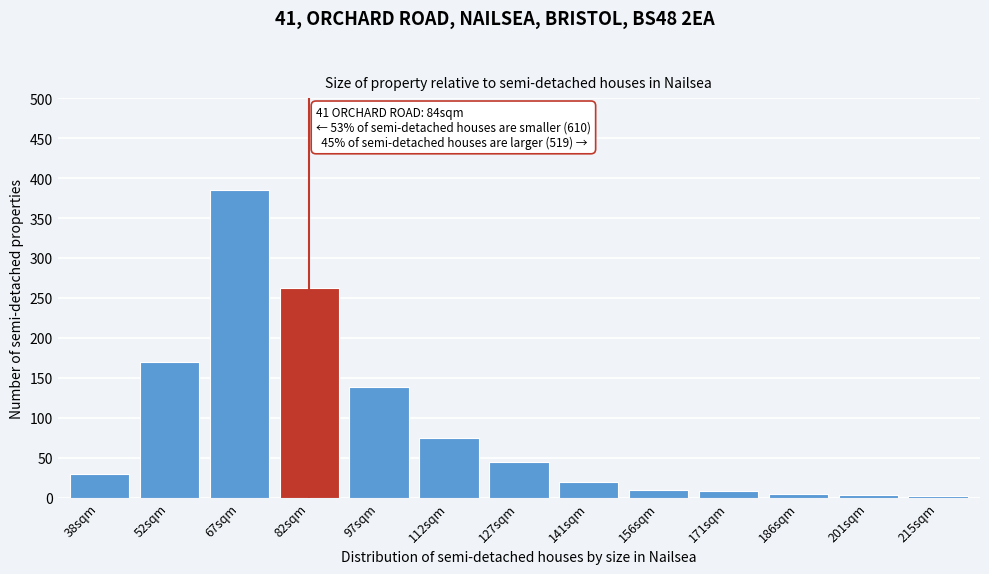

What is the label of the 4th bar from the right?

171sqm